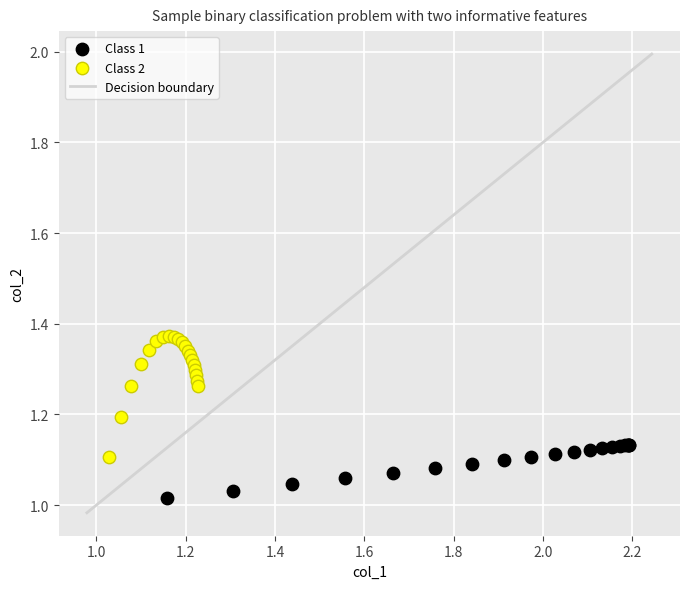

Which series has the widest spread of Y values?

Class 2